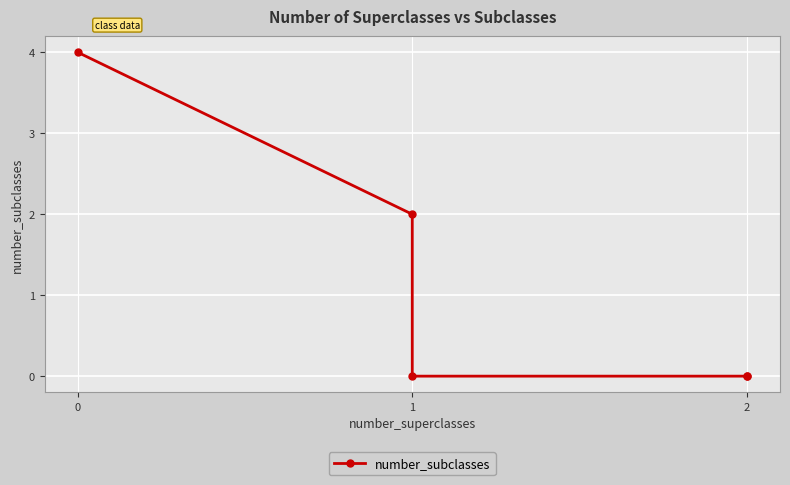

What is the maximum value shown in the chart?

4